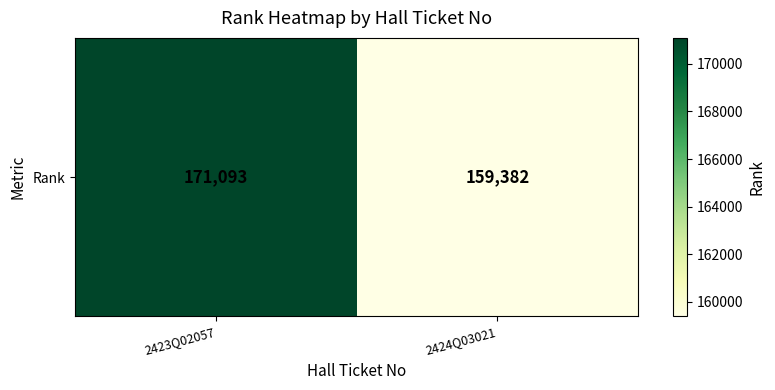

At which category does the chart reach its minimum across all series?

2424Q03021